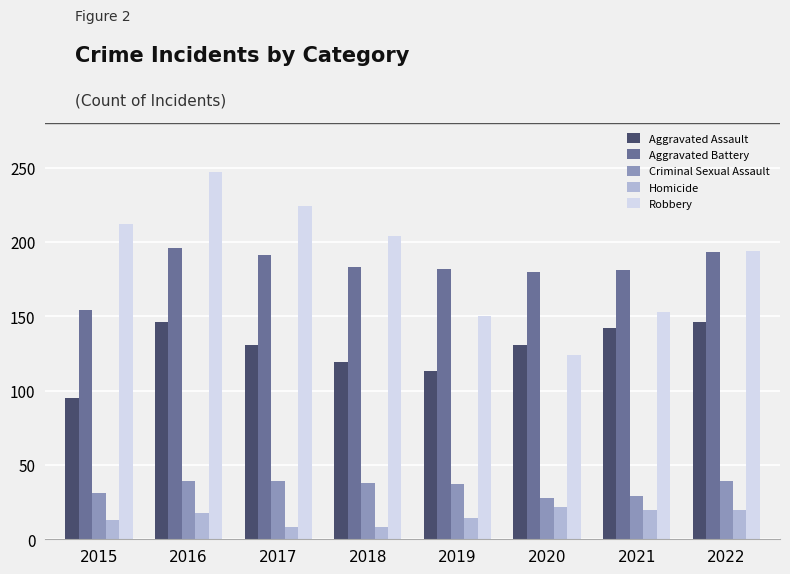

Is the value of Aggravated Assault at 2021 greater than the value of Aggravated Battery at 2015?

No